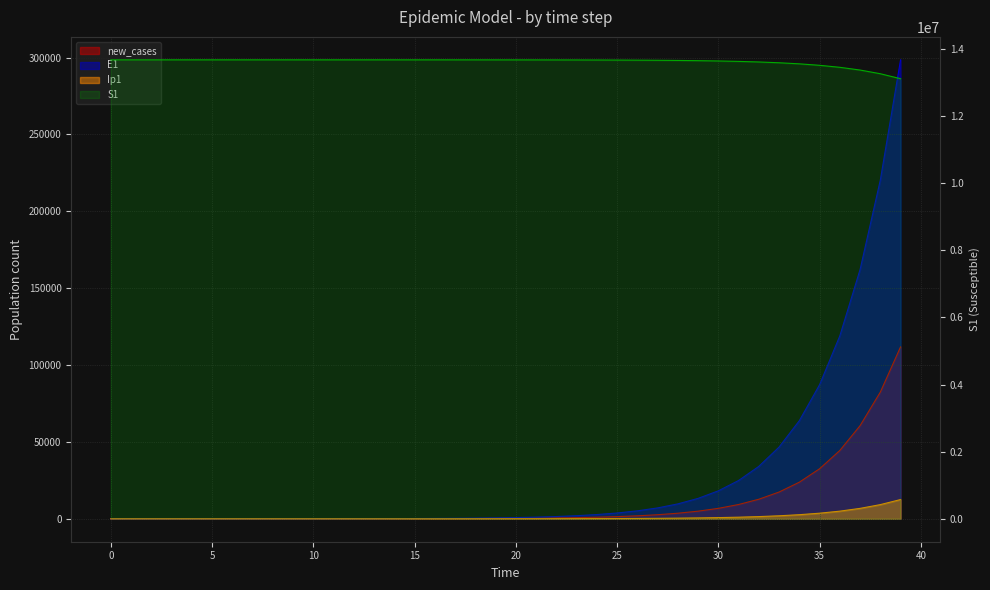

Rank the categories by E1 value from lowest to highest.

0, 1, 2, 3, 4, 5, 6, 7, 8, 9, 10, 11, 12, 13, 14, 15, 16, 17, 18, 19, 20, 21, 22, 23, 24, 25, 26, 27, 28, 29, 30, 31, 32, 33, 34, 35, 36, 37, 38, 39